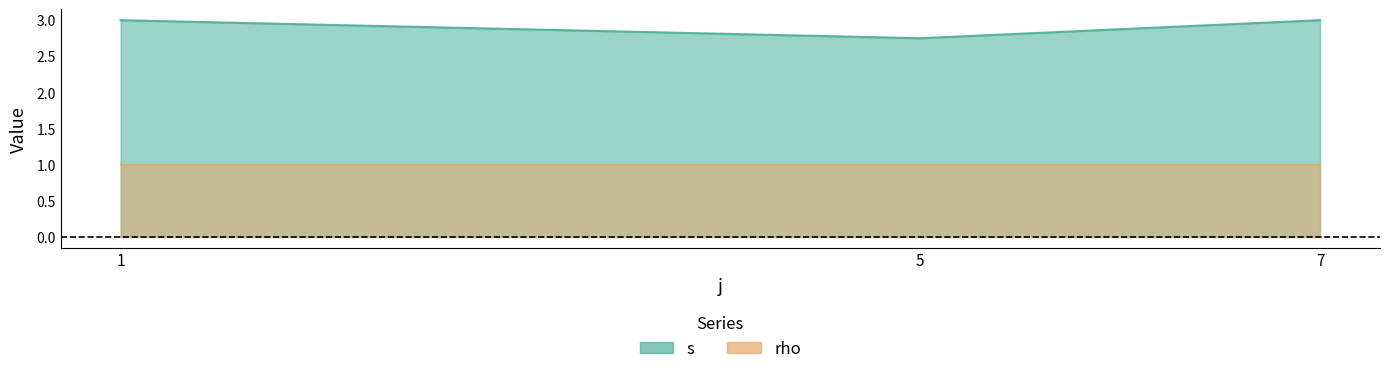

Is the value of rho at 1 greater than the value of s at 7?

No